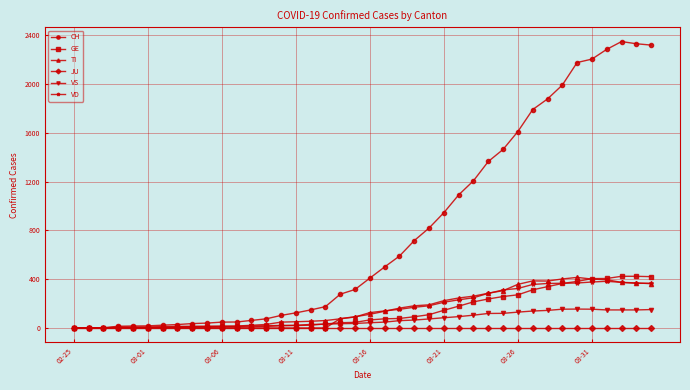

Which series has the widest spread of values?

CH